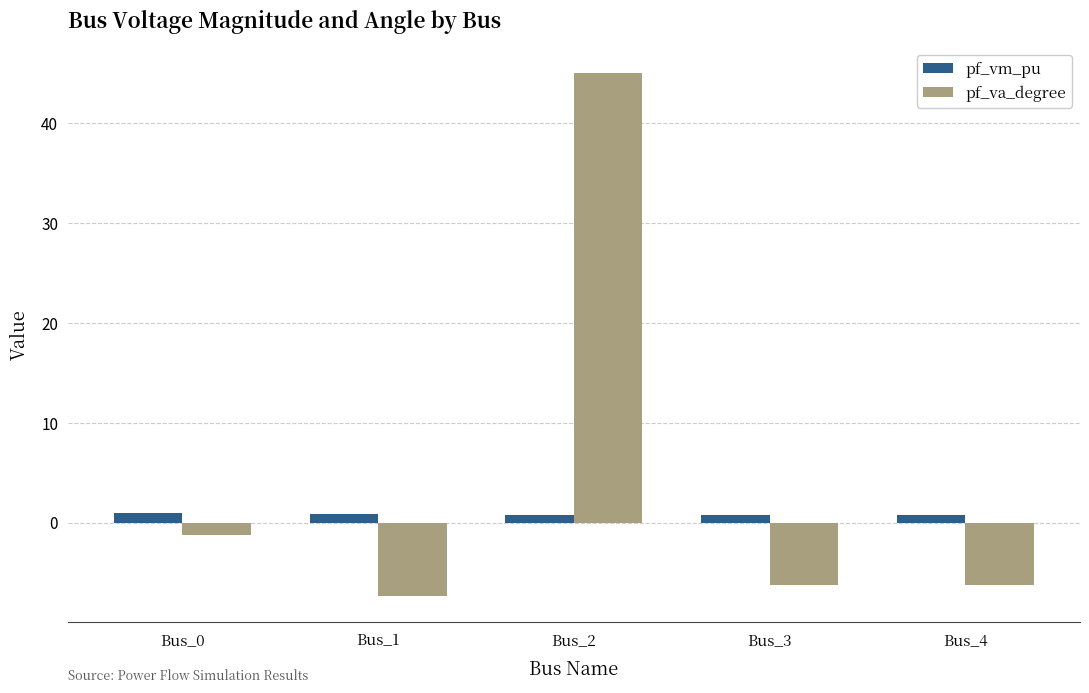

How many data points does each series have?

5